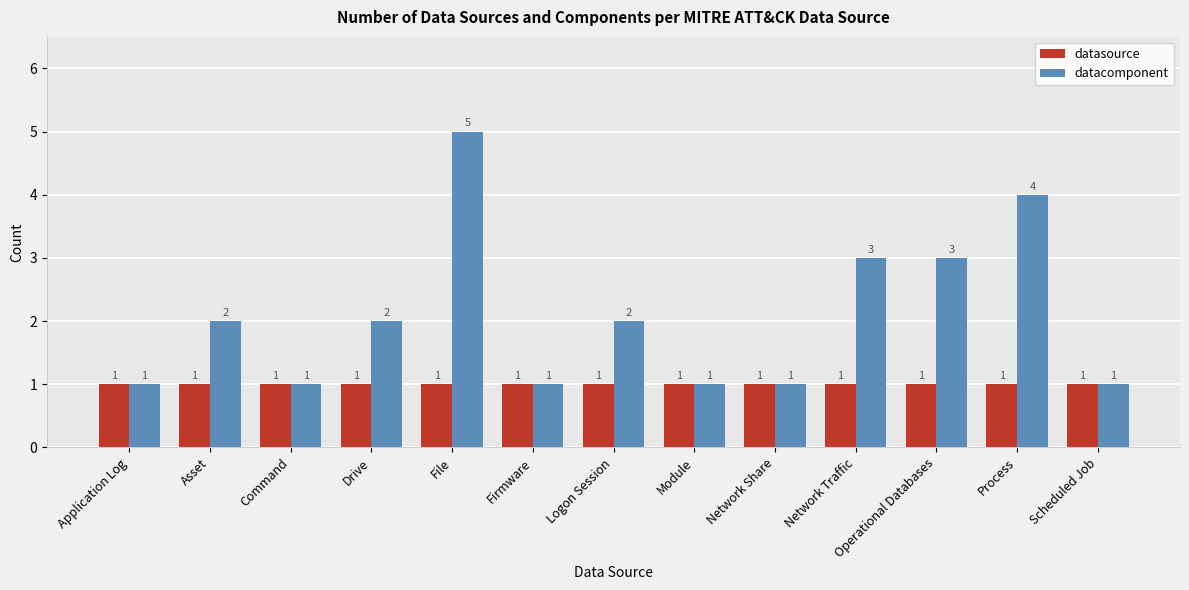

Reading right to left, what are all the values shown in this chart?

datasource: 1	1	1	1	1	1	1	1	1	1	1	1	1
datacomponent: 1	4	3	3	1	1	2	1	5	2	1	2	1